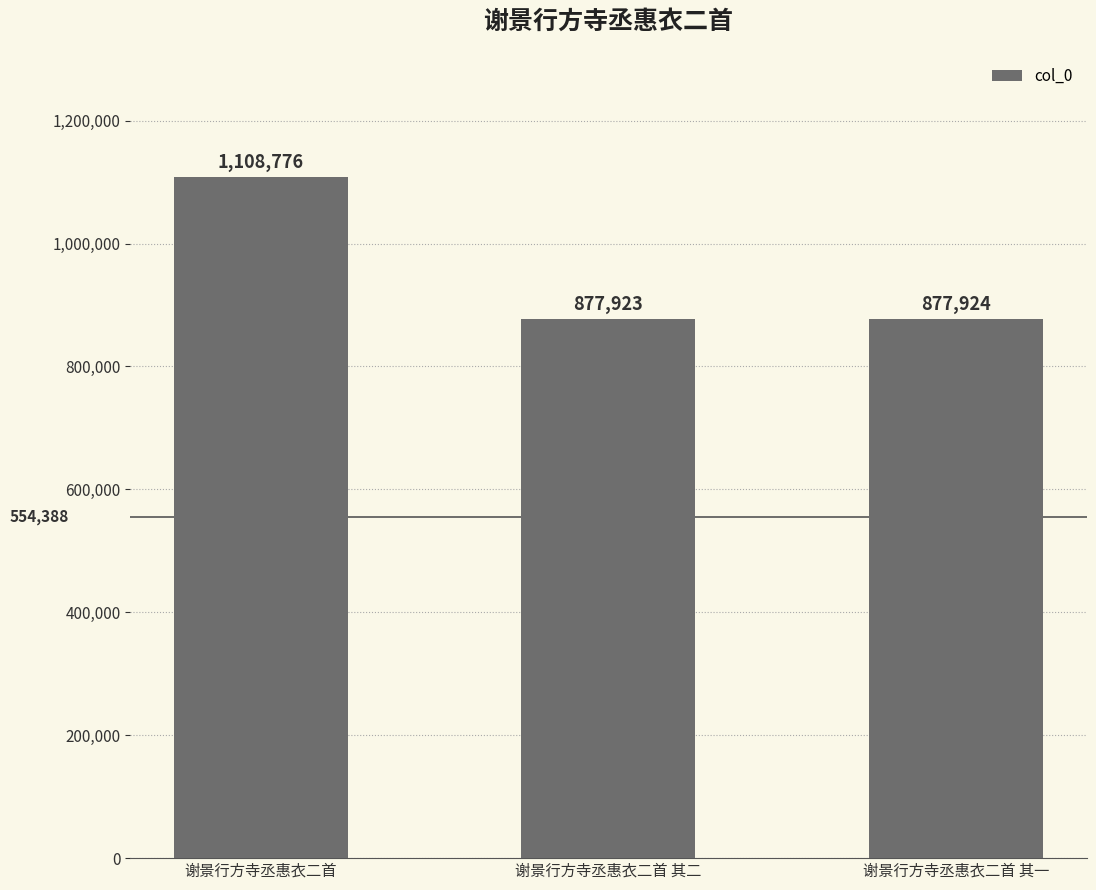

Is it true that the value at 谢景行方寺丞惠衣二首 is 1839898?

False